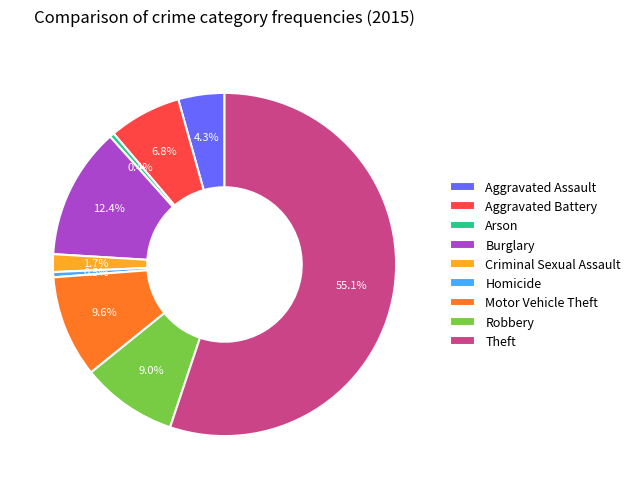

Count the number of slices in the pie.

9